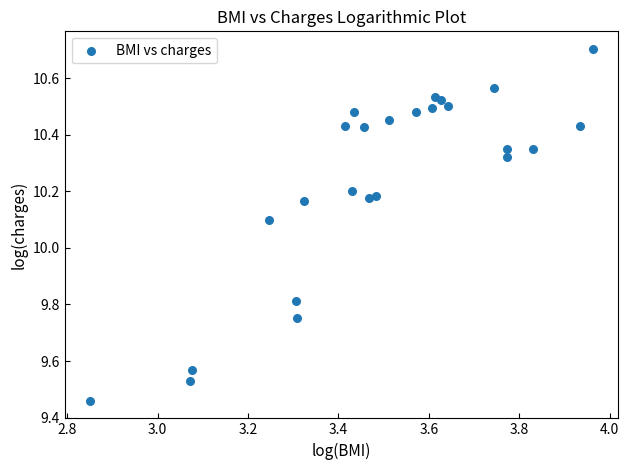

What is the range of Y values (max minus min)?

1.2